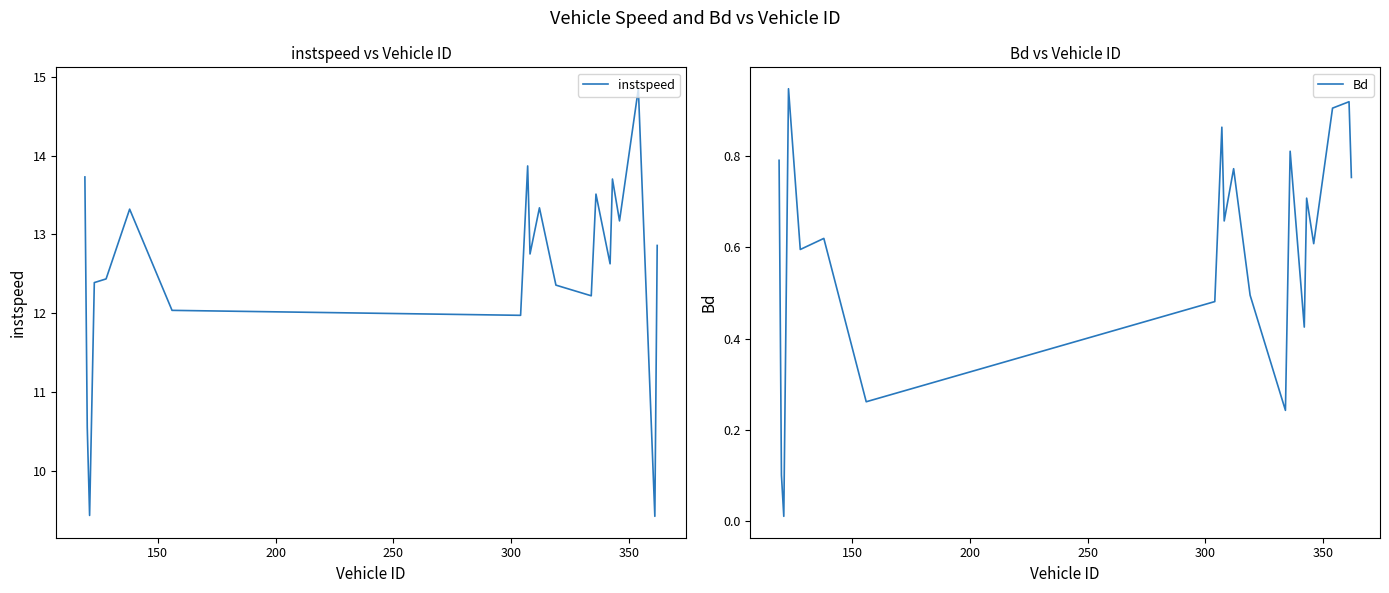

List the series in order of their peak value, lowest first.

Bd, instspeed